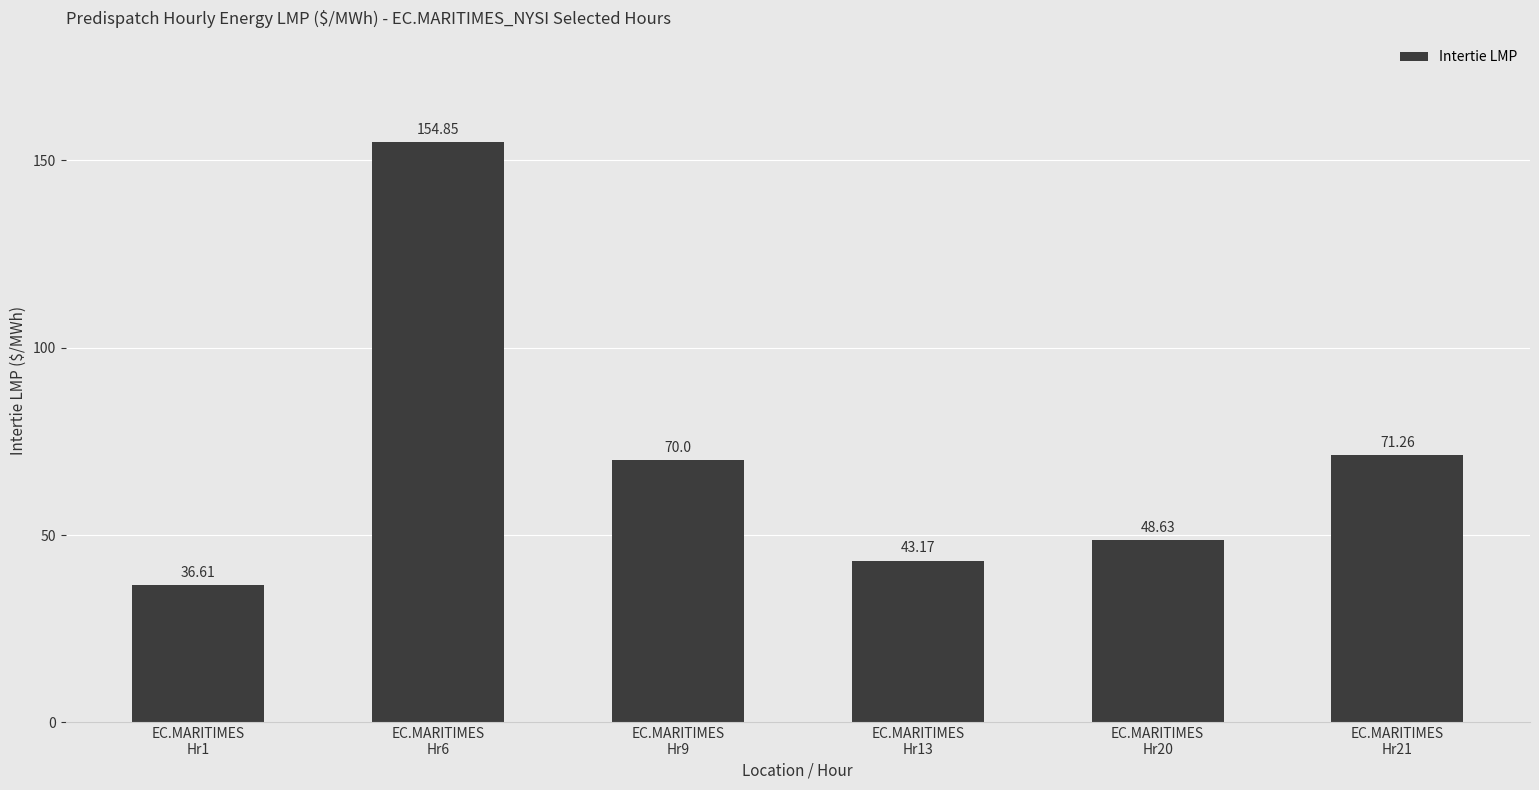

Does the chart contain any negative values?

No